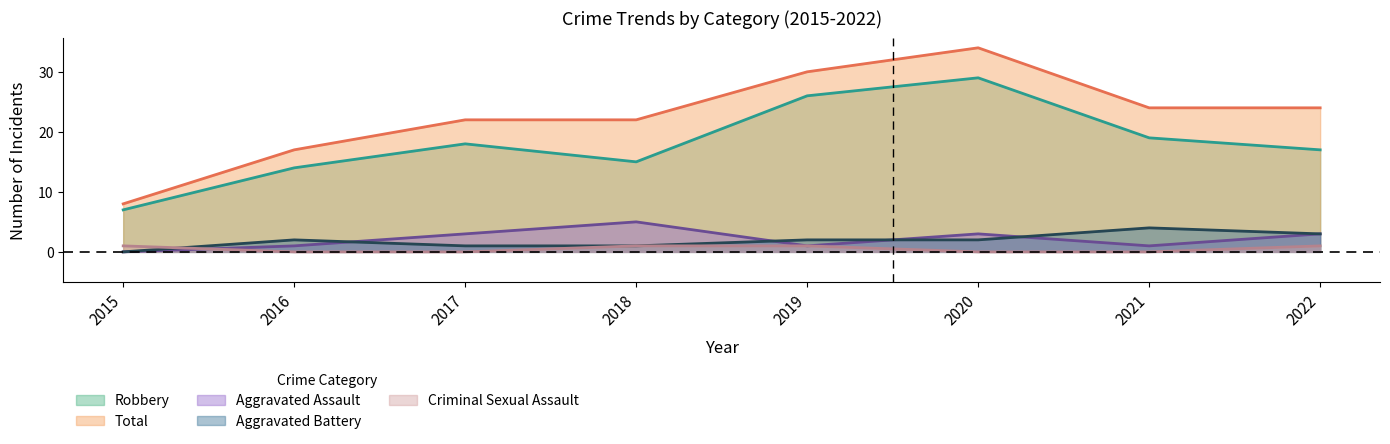

In Aggravated Assault, how many points are higher than both neighbors (excluding endpoints)?

2